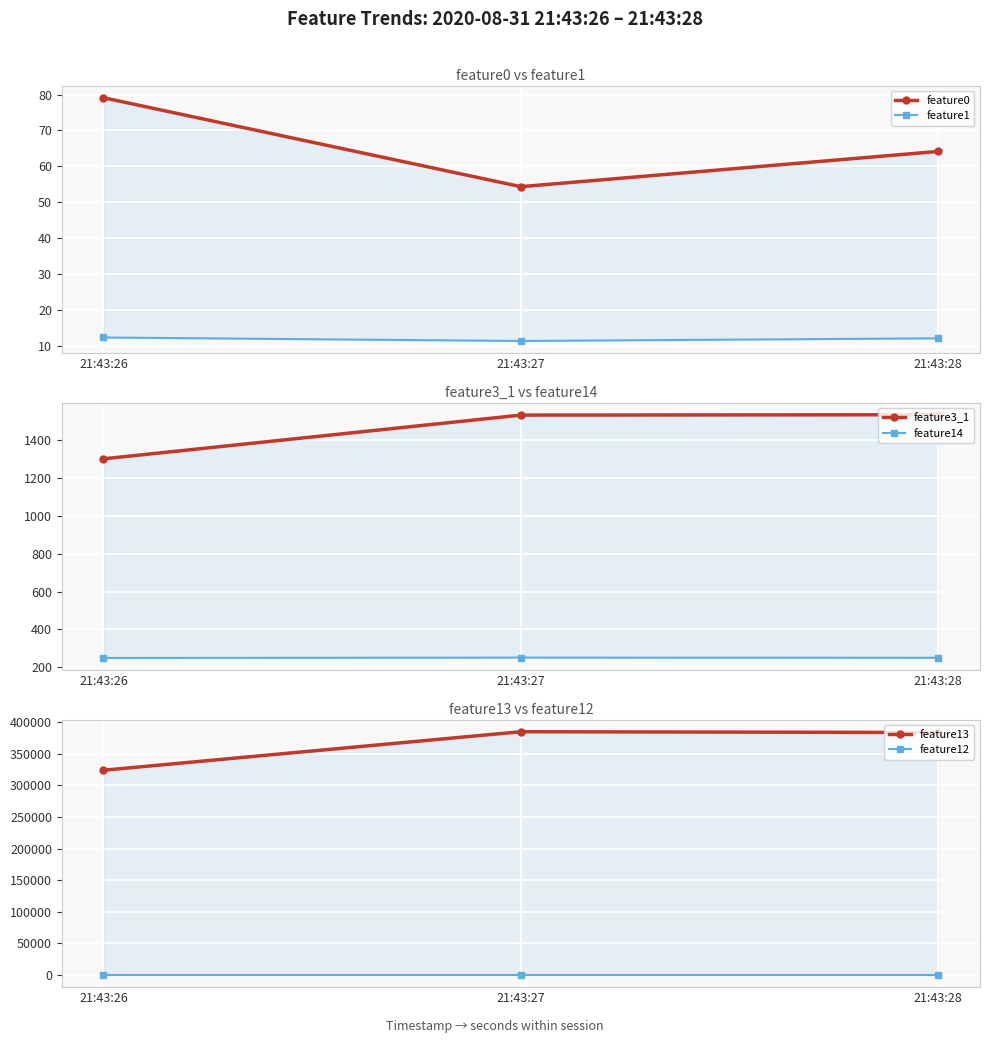

Rank the series at 21:43:27 from lowest to highest value.

feature12, feature1, feature0, feature14, feature3_1, feature13